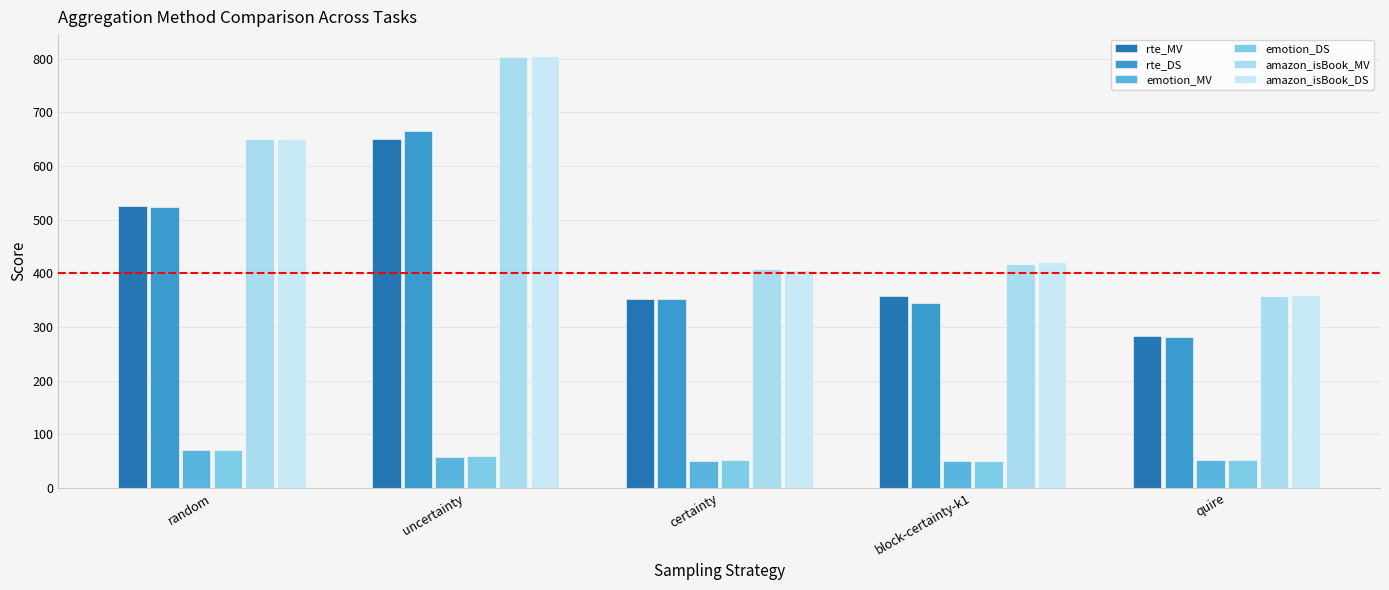

Which category has the highest value in the emotion_MV series?

random